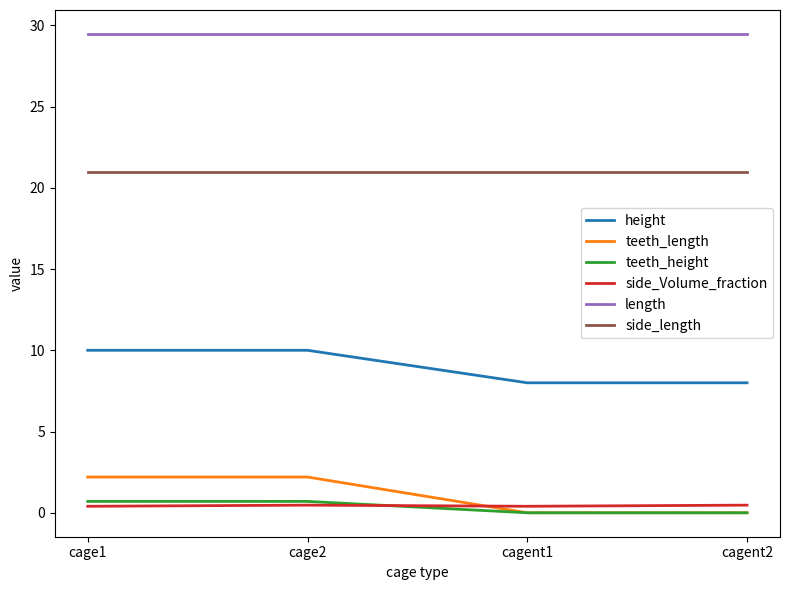

What are all the series names shown in the legend?

height, teeth_length, teeth_height, side_Volume_fraction, length, side_length